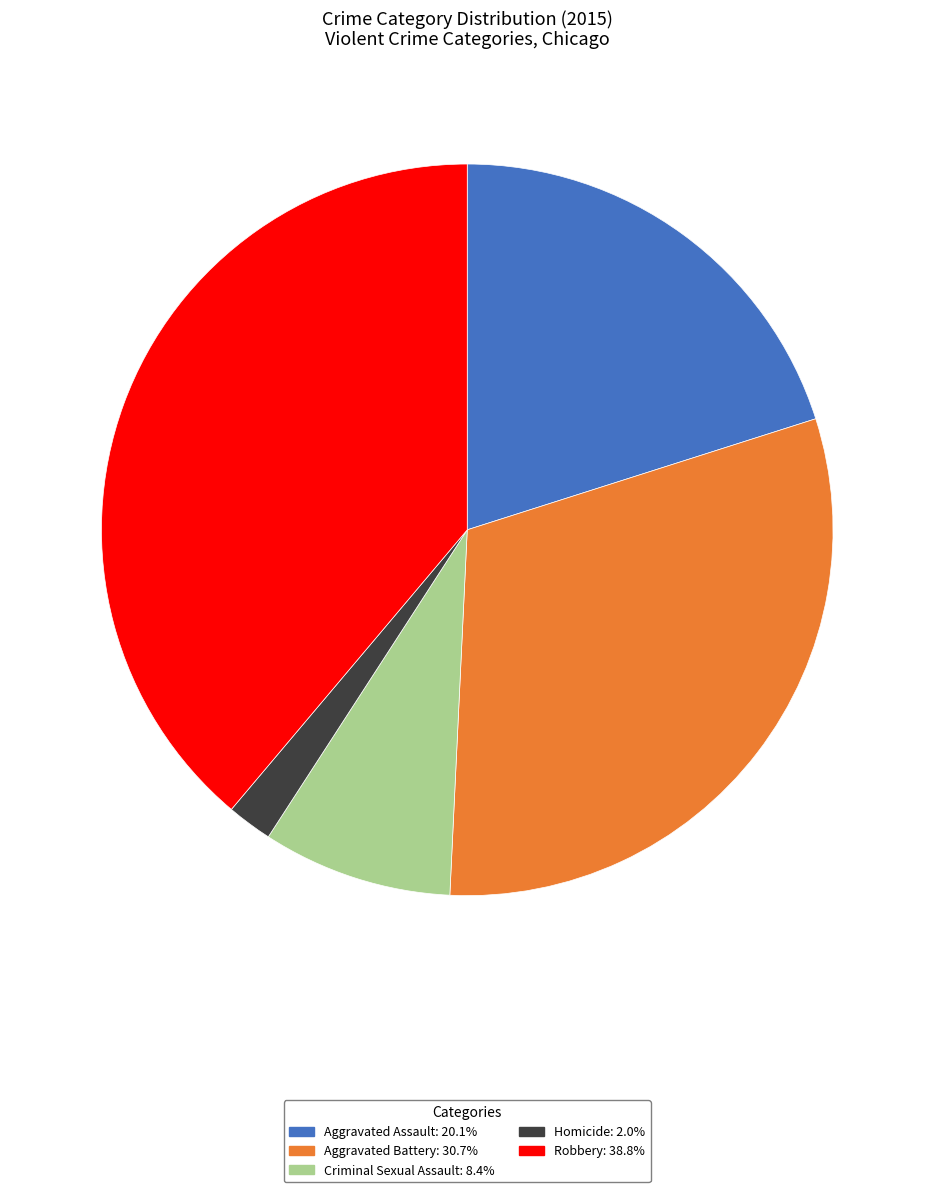

True or false: Homicide accounts for 2% of the total.

True